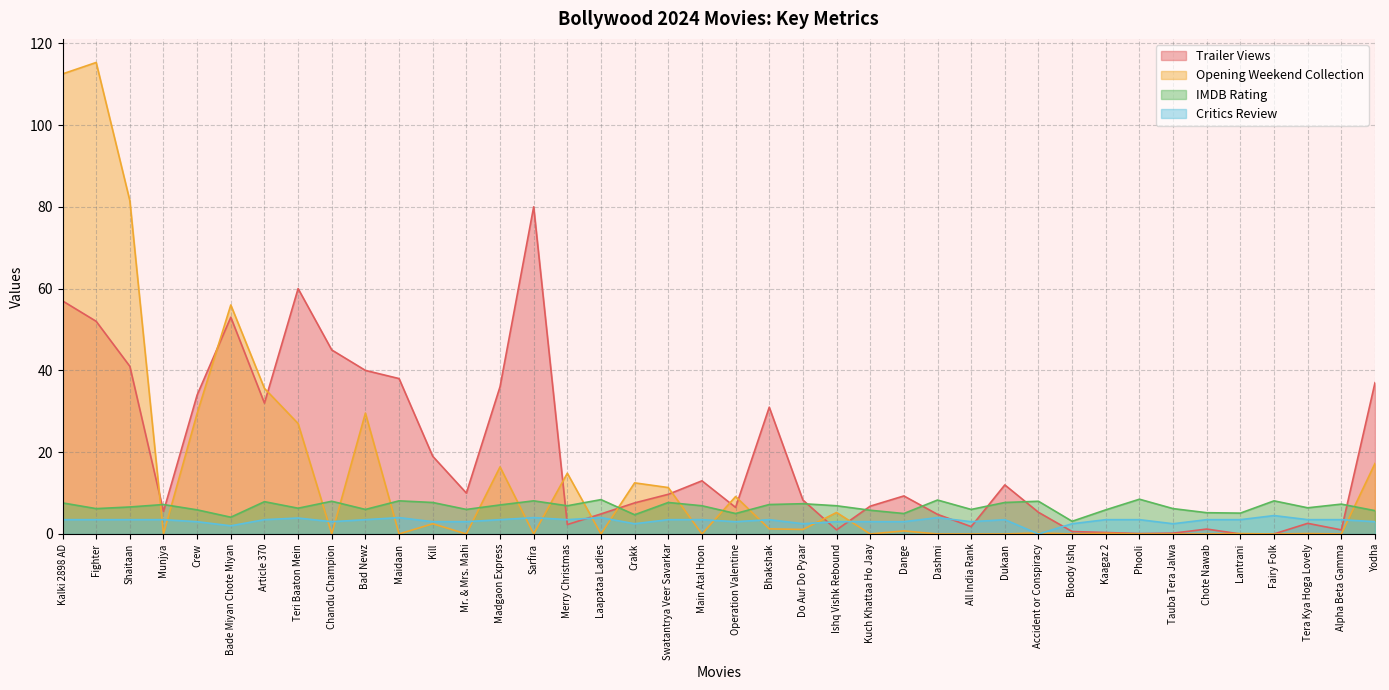

What is the value of the IMDB Rating point at the 32nd from the left?

5.9